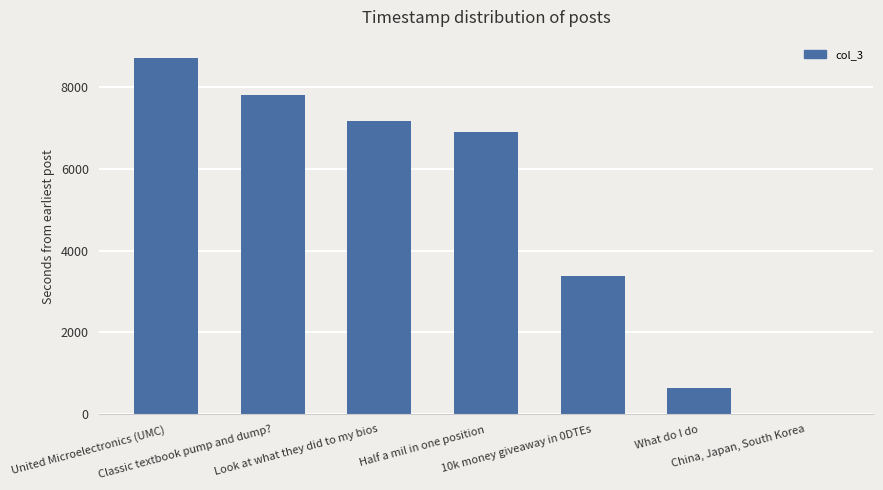

What is the change in value from 10k money giveaway in 0DTEs to What do I do?

-2745